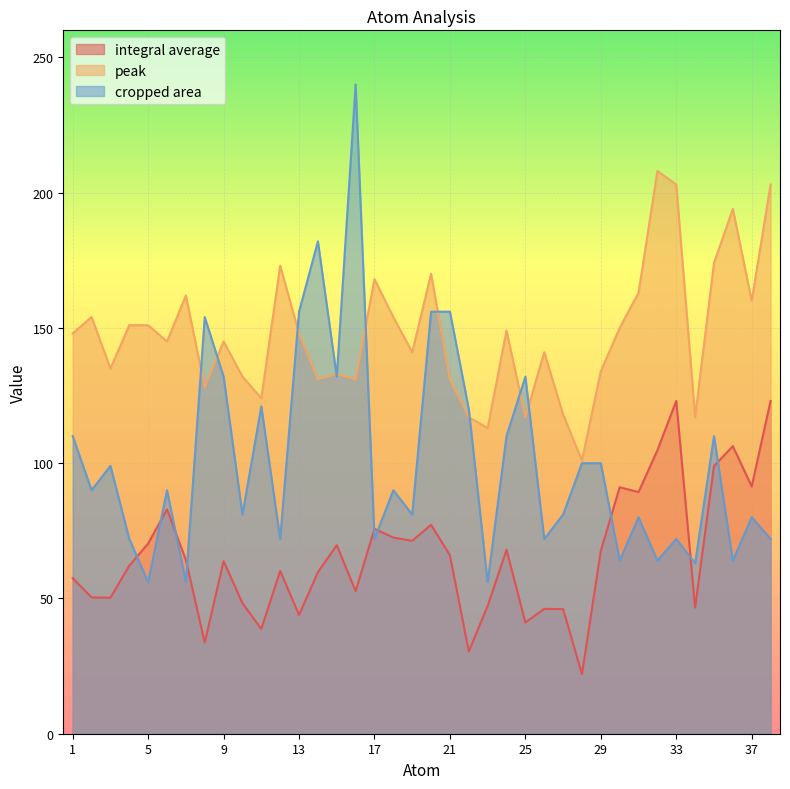

How many intersections are there between cropped area and peak?

10